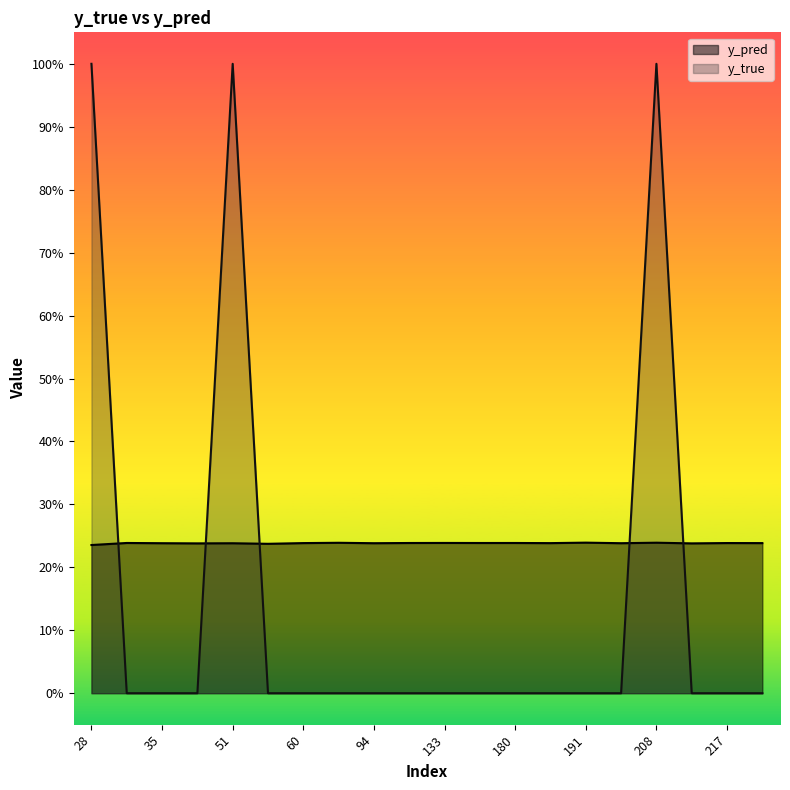

What is the sum of all y_pred values?

4.8